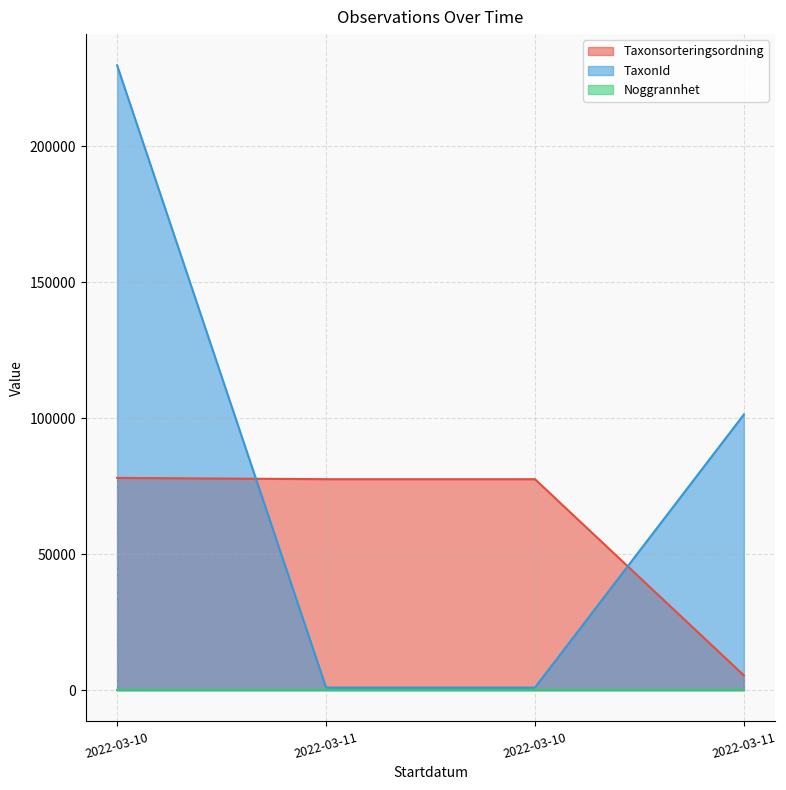

Which series changed the most between 2022-03-10 and 2022-03-11?

TaxonId